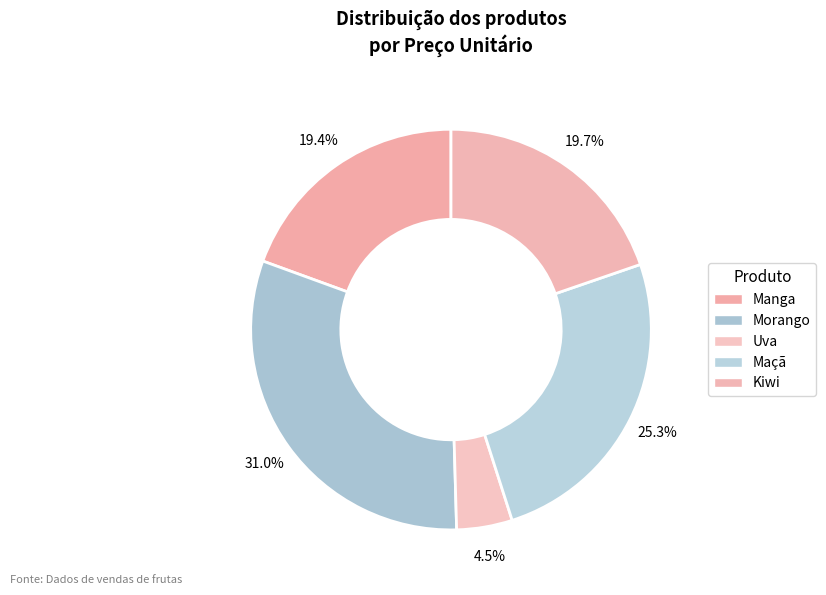

Do Manga and Maçã together represent more than half of the pie?

No